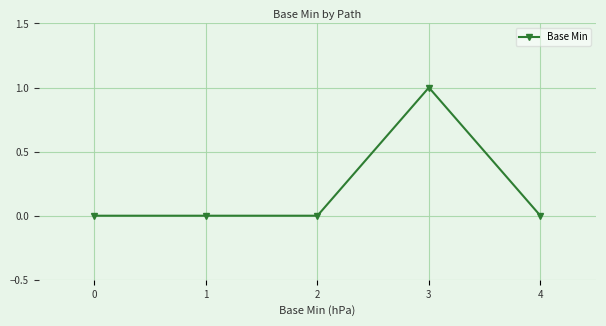

Reading right to left, list all the values displayed in this chart.

4=0	3=1	2=0	1=0	0=0